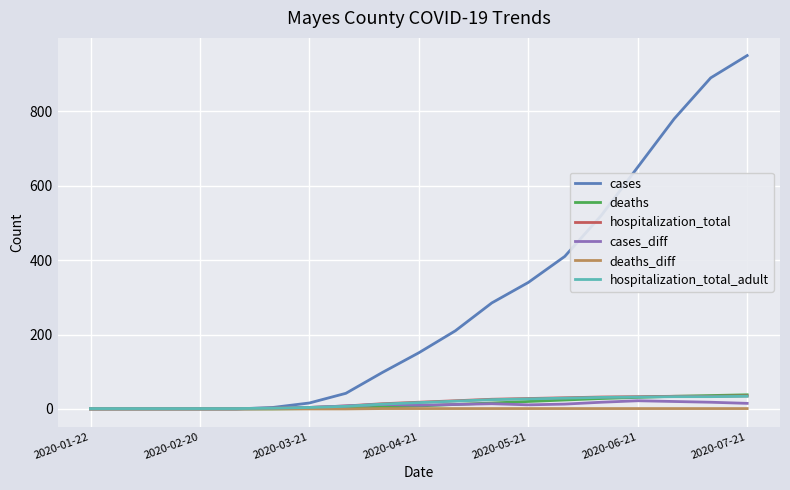

Does the chart display data point markers on the line(s)?

No